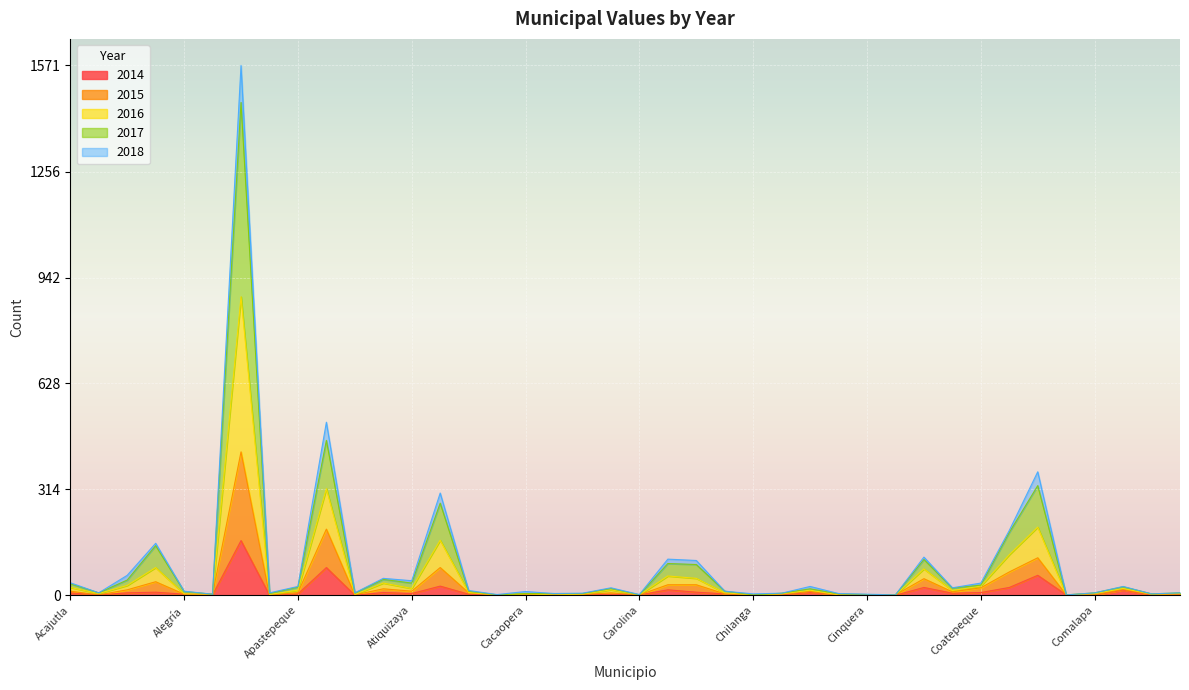

What is the label of the 7th point from the left?

Antiguo Cuscatlán